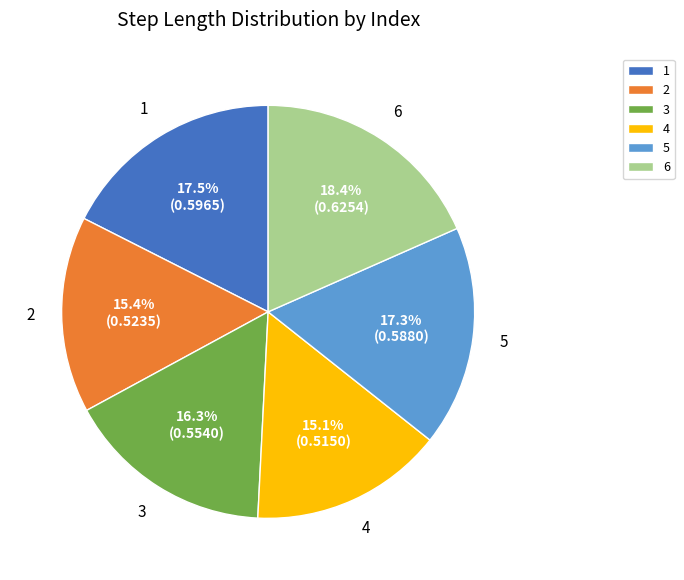

Which has a higher value, 6 or 4?

6